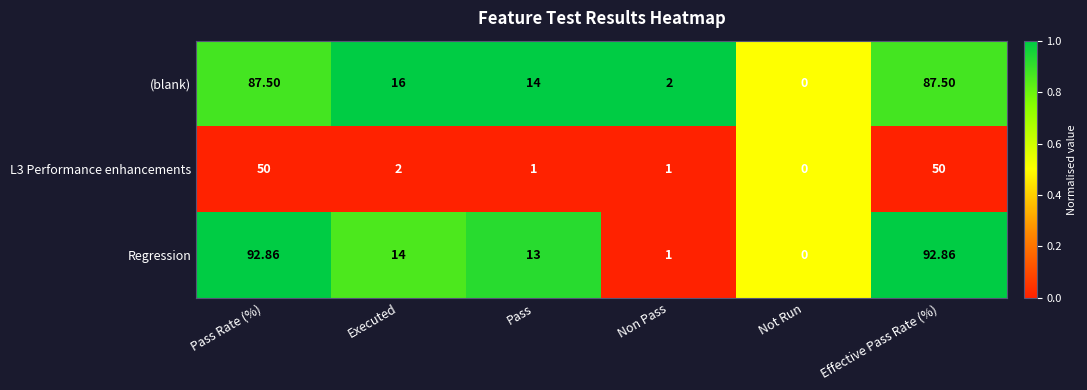

Where is Regression nearest to the value 46?

Executed